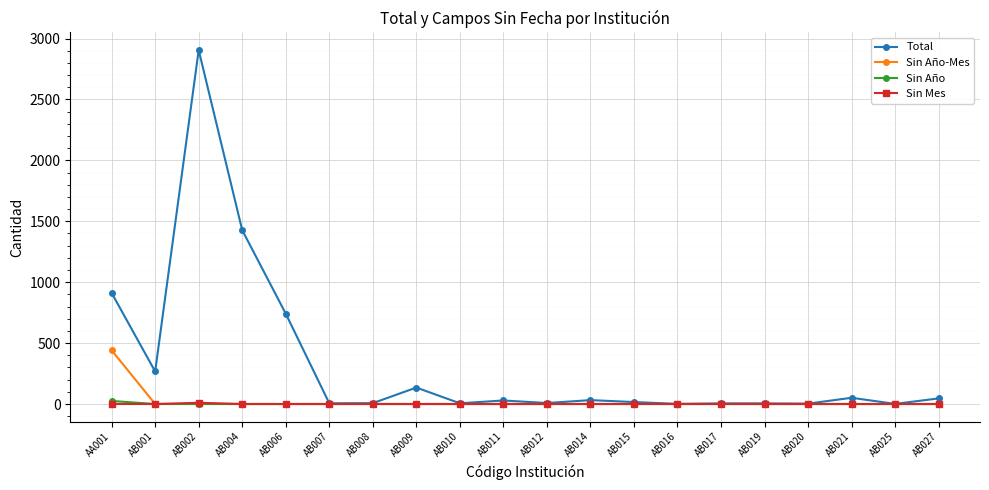

The value of Sin Año-Mes at AB008 is 0. True or false?

True